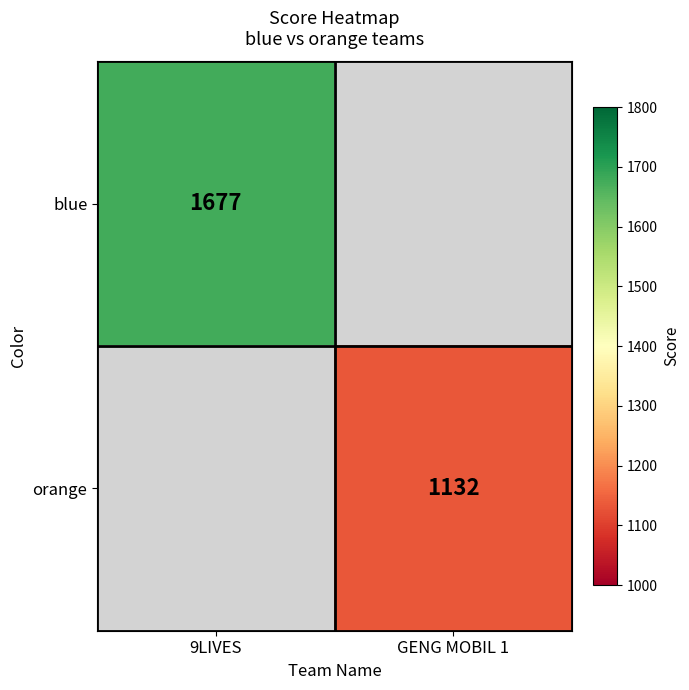

The value of blue at 9LIVES is 2590. True or false?

False